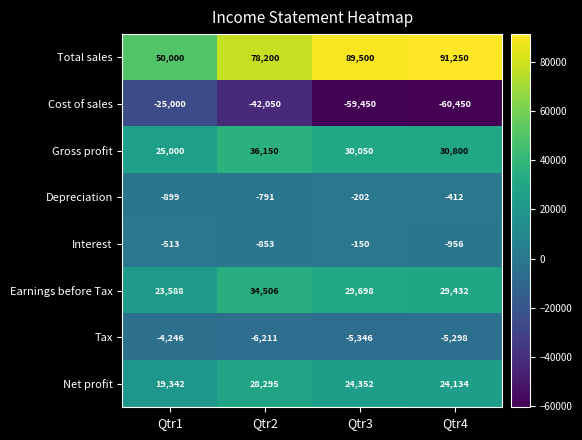

Rank the categories by Gross profit value from highest to lowest.

Qtr2, Qtr4, Qtr3, Qtr1